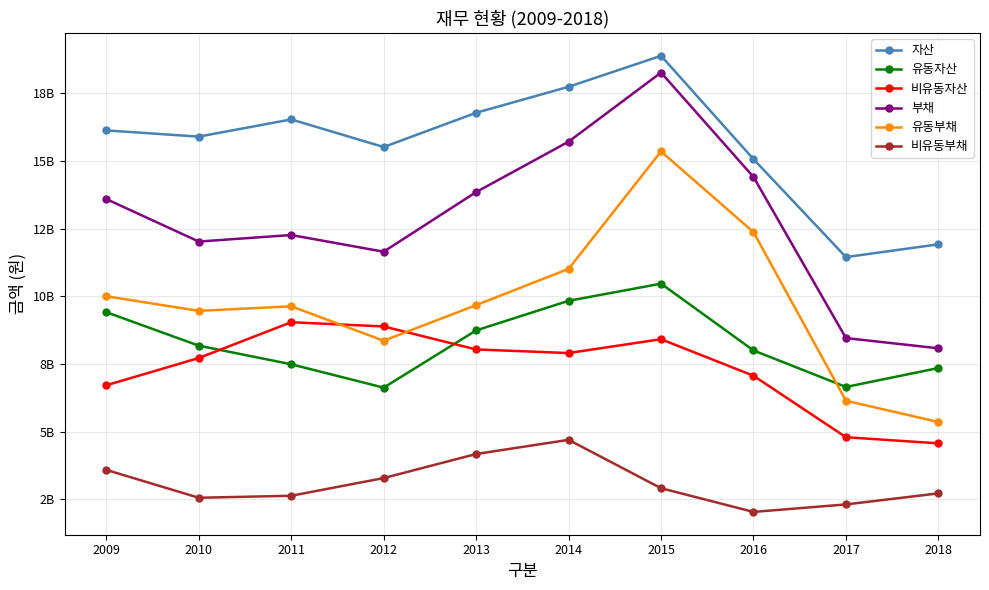

What is the value of the 유동부채 point at the 4th from the left?

8359016259